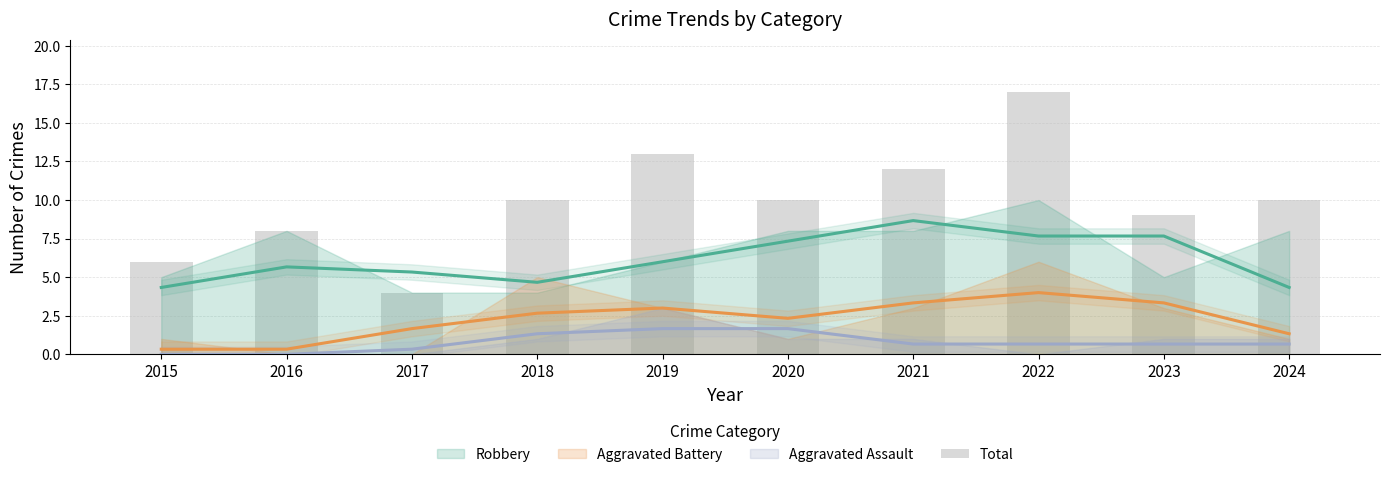

What is the value of the 2nd bar from the left?

8